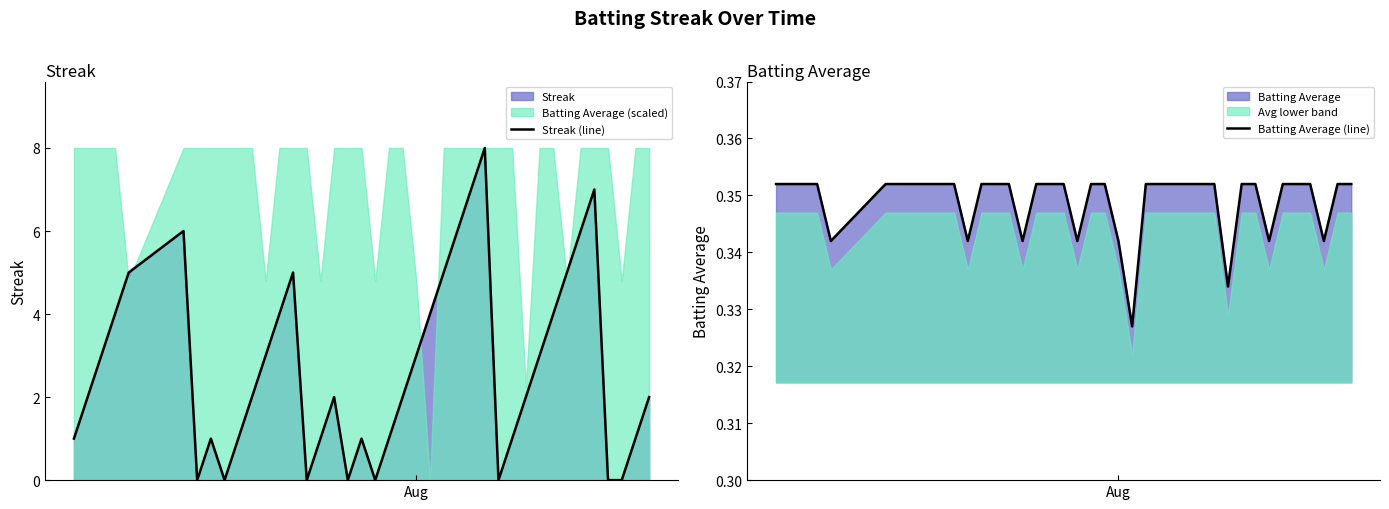

Rank the series by their maximum value, from lowest to highest.

Batting Average (line), Streak (line)